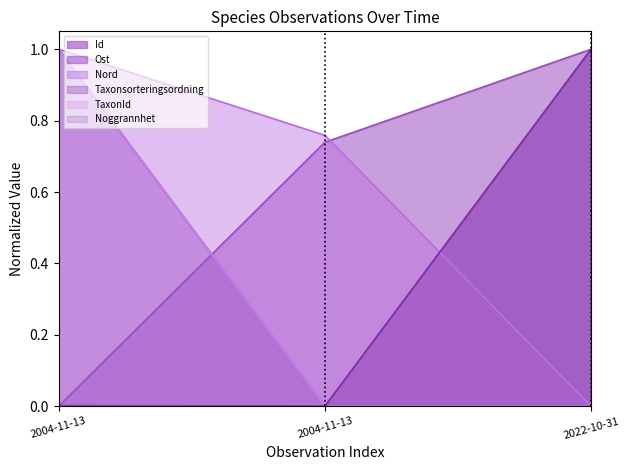

How many positive values does the Id series have?

2